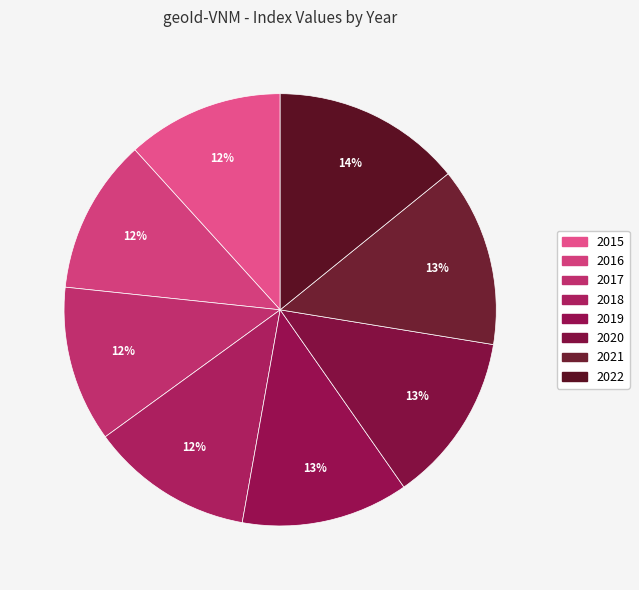

Rank the categories by value from lowest to highest.

2016, 2017, 2015, 2018, 2019, 2020, 2021, 2022